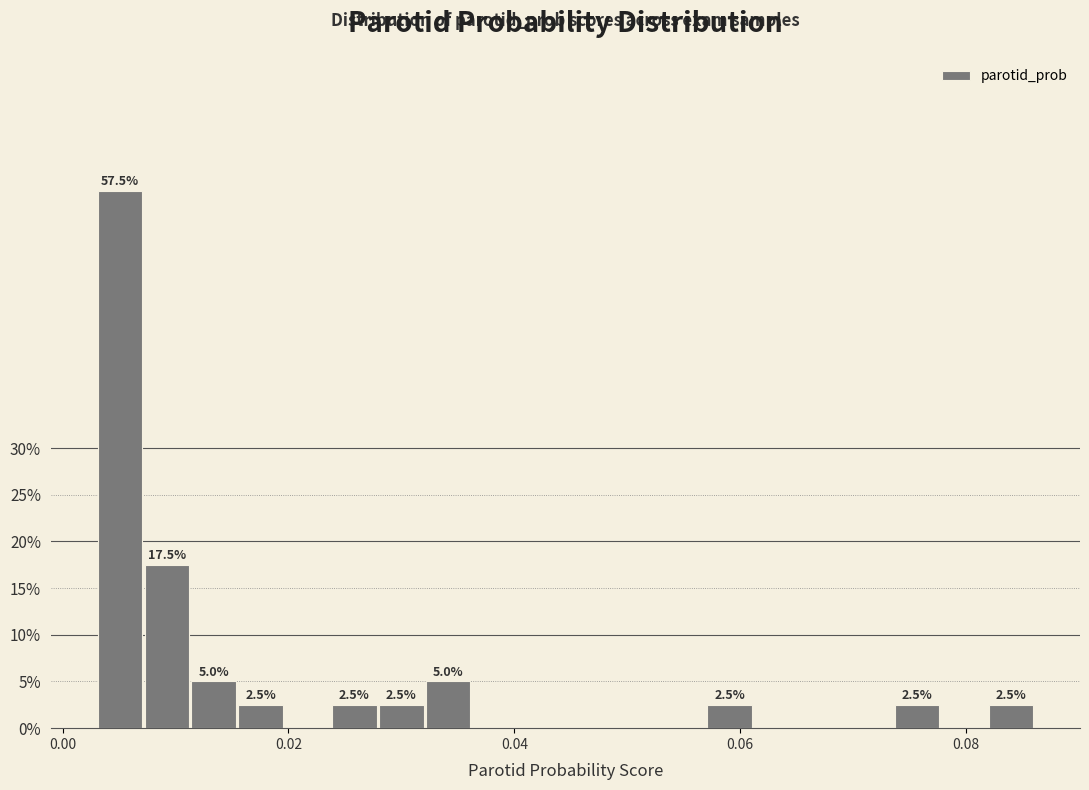

Read against the x-axis, roughly where is the centre of the tallest bar?

0.006